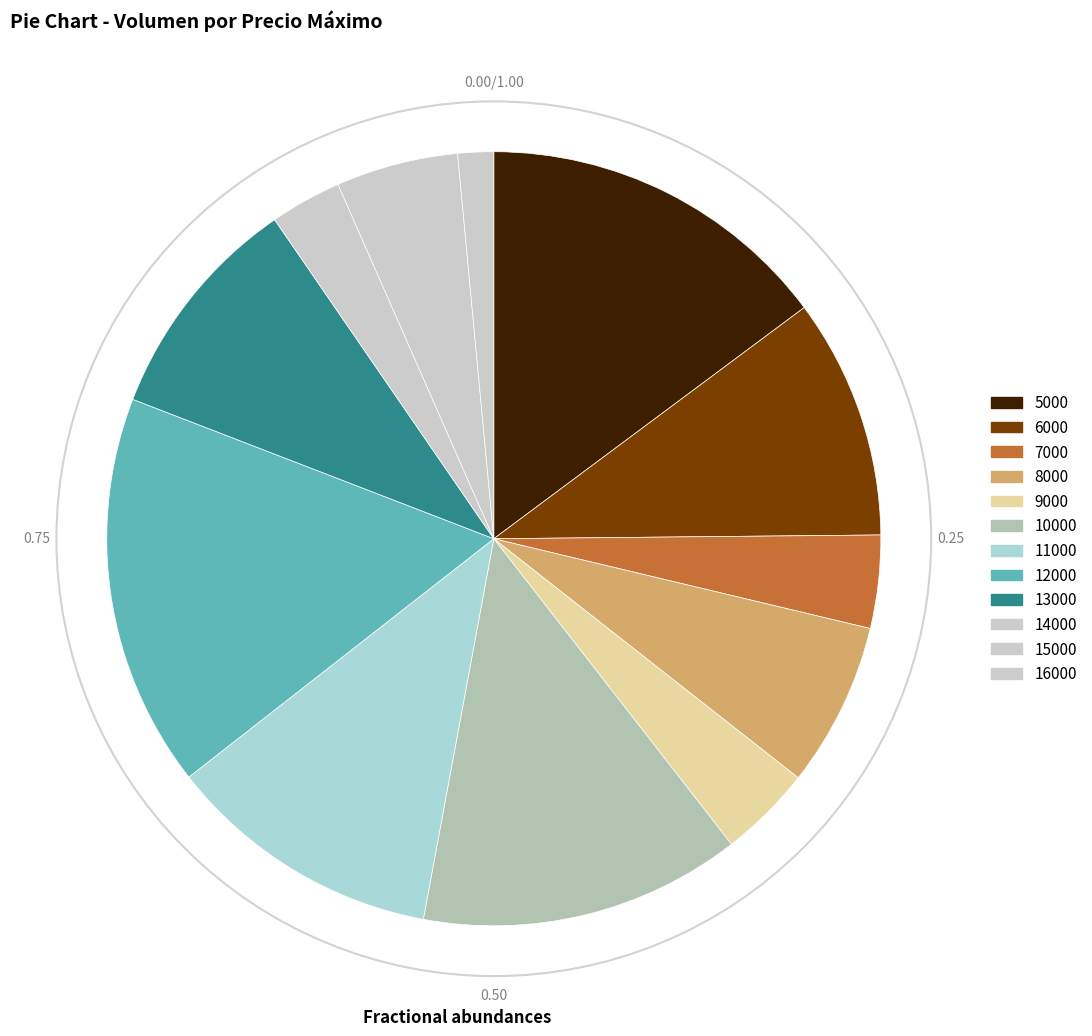

How many segments does this pie chart have?

12